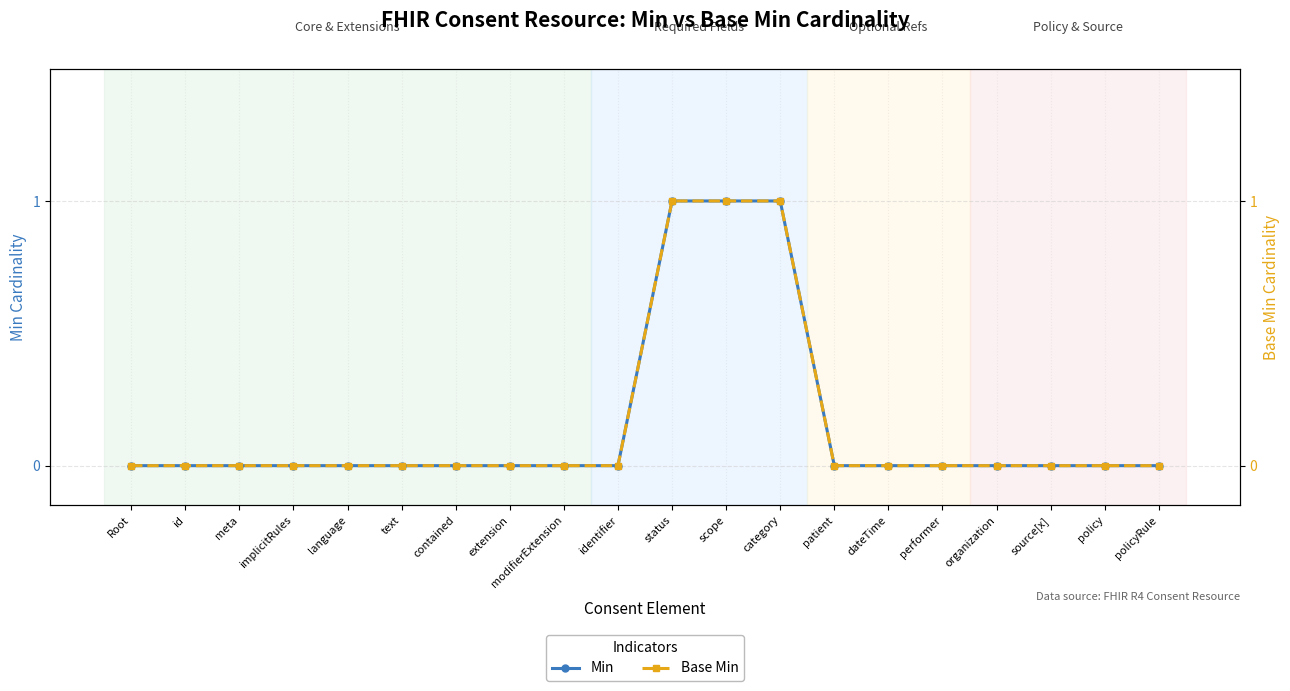

True or false: Min and Base Min cross at least once.

False